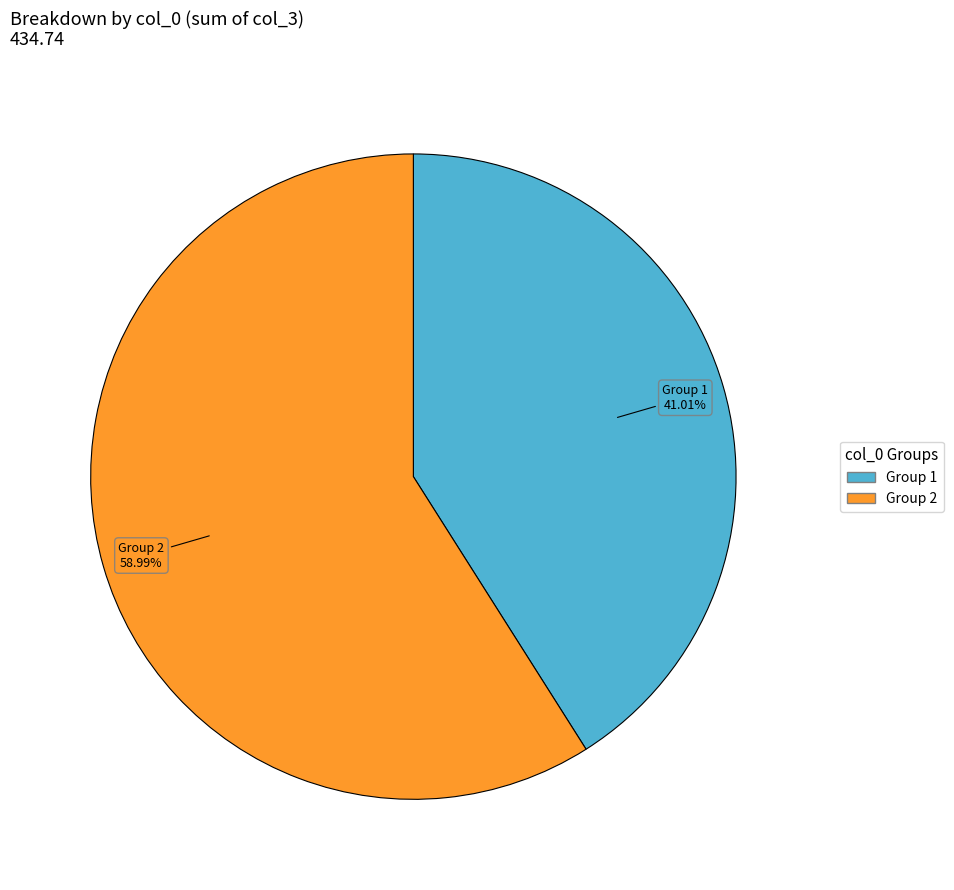

Count the number of slices in the pie.

2